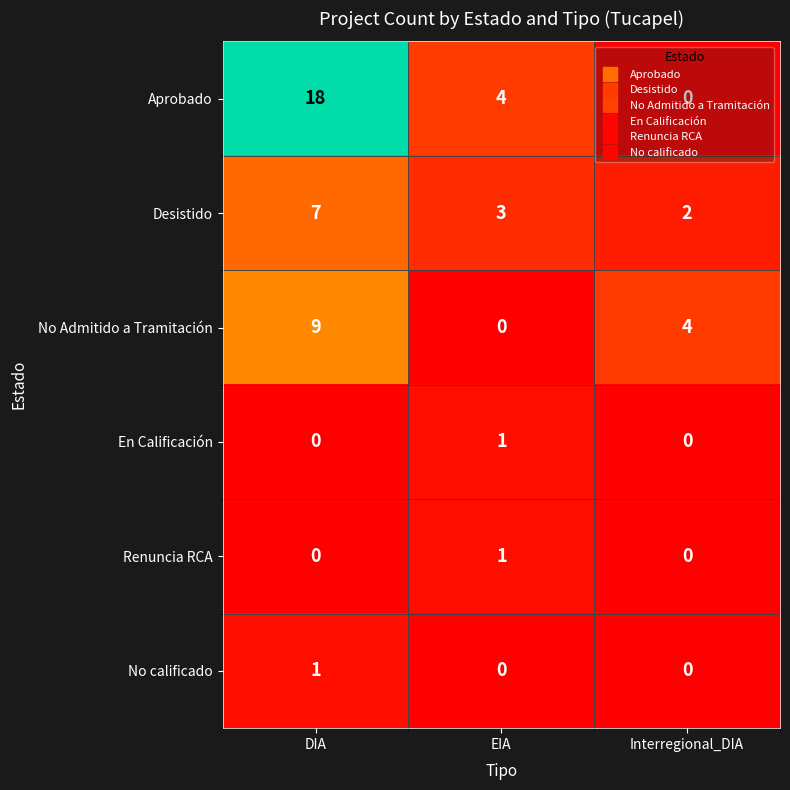

Which category has the highest value in the Aprobado series?

DIA